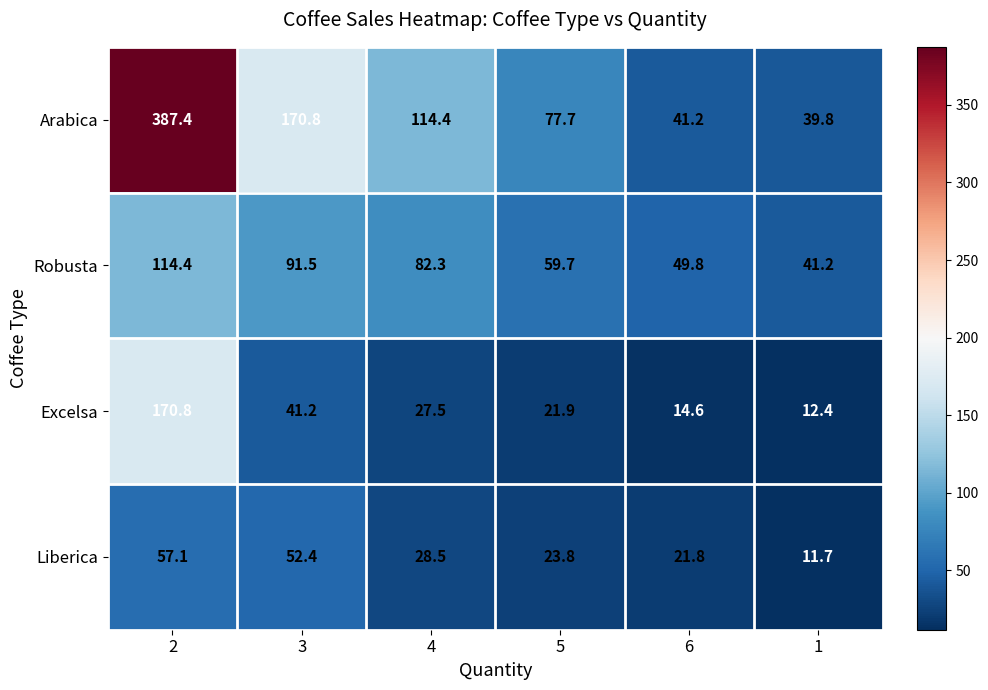

Count the number of categories in the chart.

6